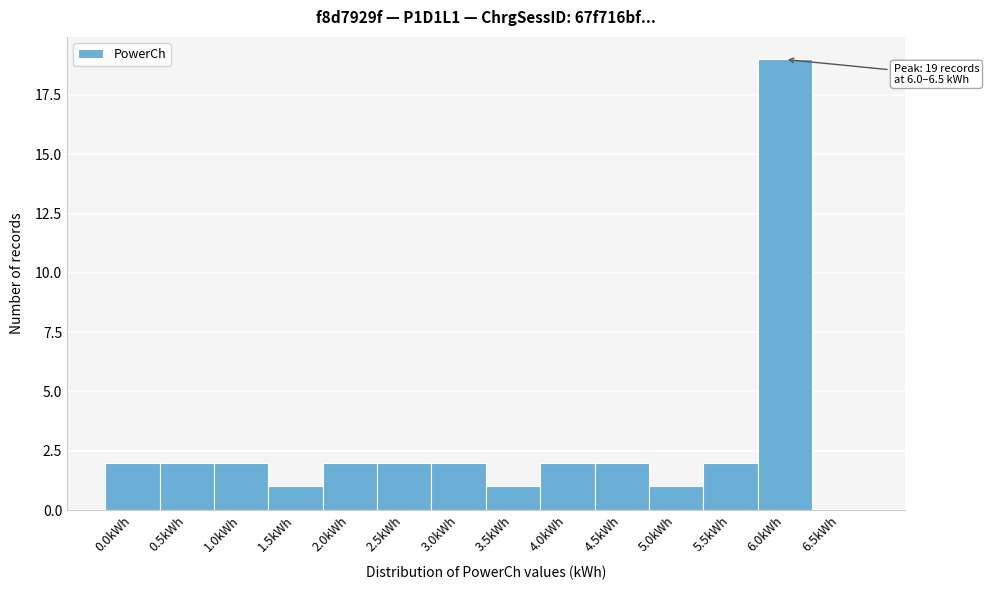

Reading left to right, transcribe all the data shown in this chart.

0.0kWh=2	0.5kWh=2	1.0kWh=2	1.5kWh=1	2.0kWh=2	2.5kWh=2	3.0kWh=2	3.5kWh=1	4.0kWh=2	4.5kWh=2	5.0kWh=1	5.5kWh=2	6.0kWh=19	6.5kWh=0